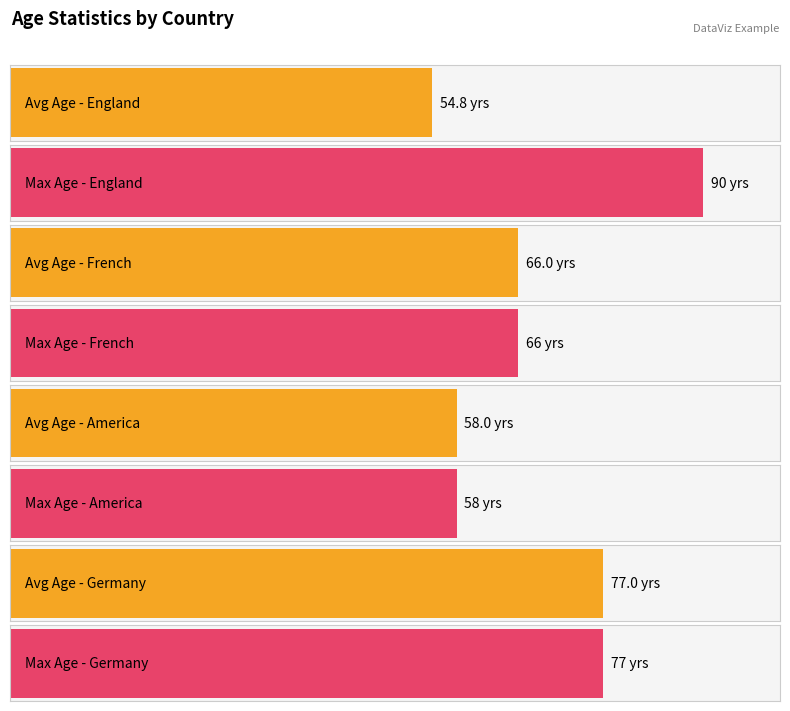

What is the total value across all series at french?

132.0